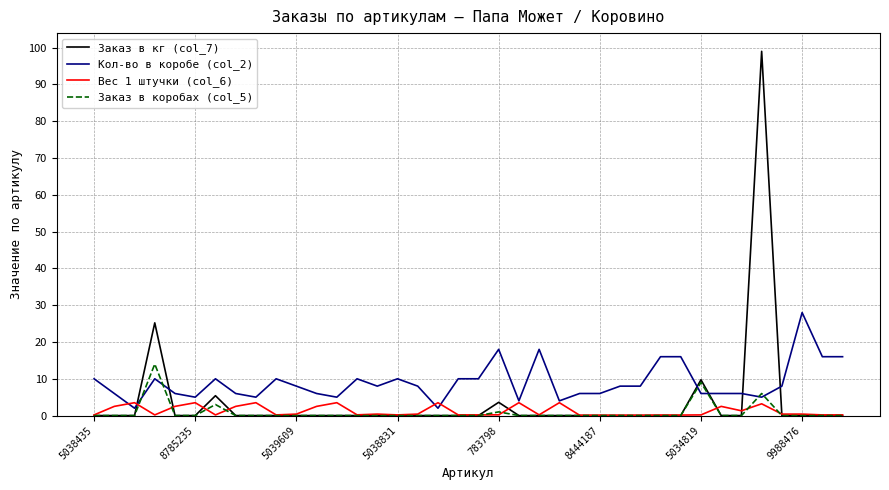

Which series has the largest range (max minus min)?

Заказ в кг (col_7)